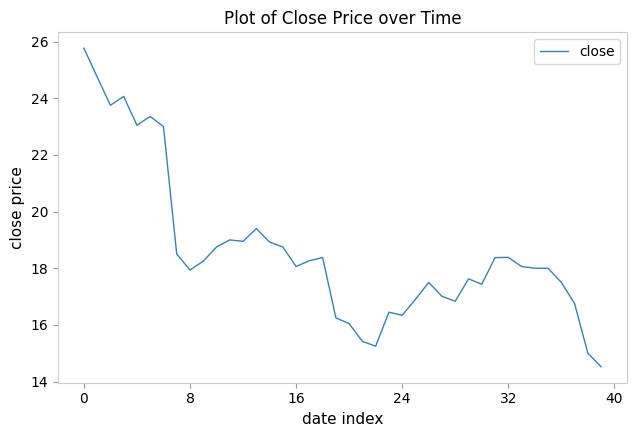

What is the minimum value shown in the chart?

14.5